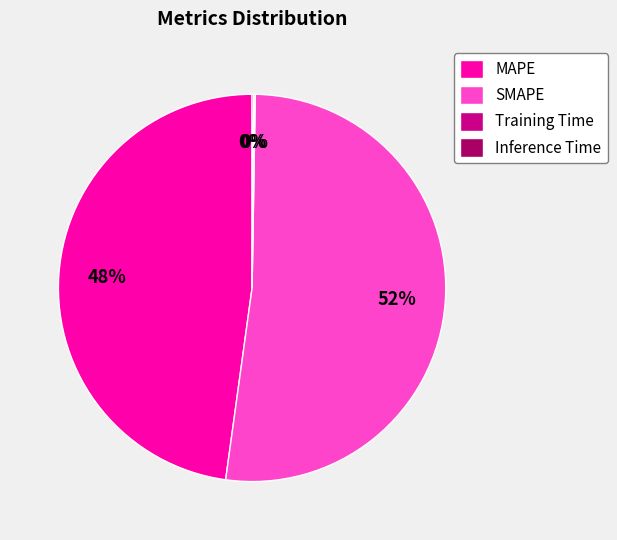

To the nearest percent, what is the difference between the MAPE and SMAPE slice percentages?

4%